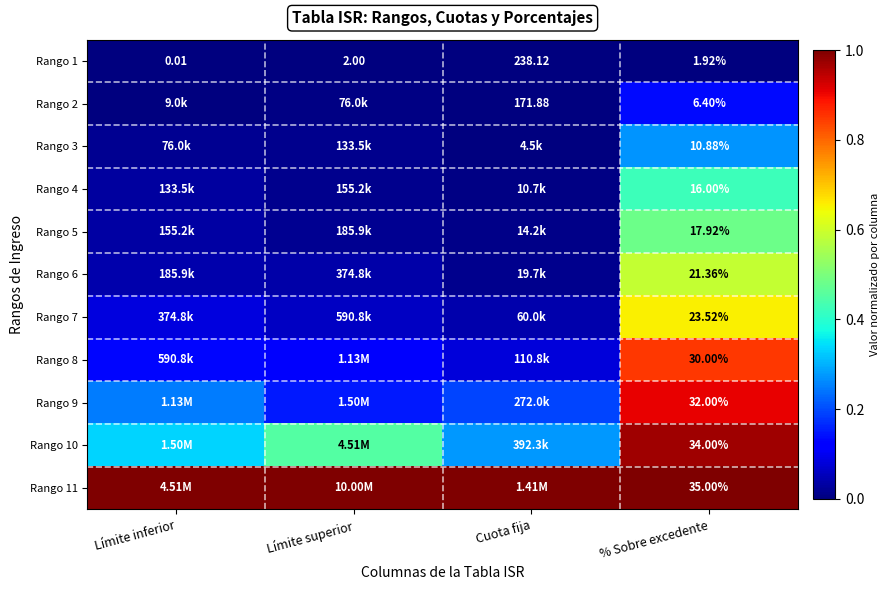

Which category has the highest value across all series?

Límite inferior